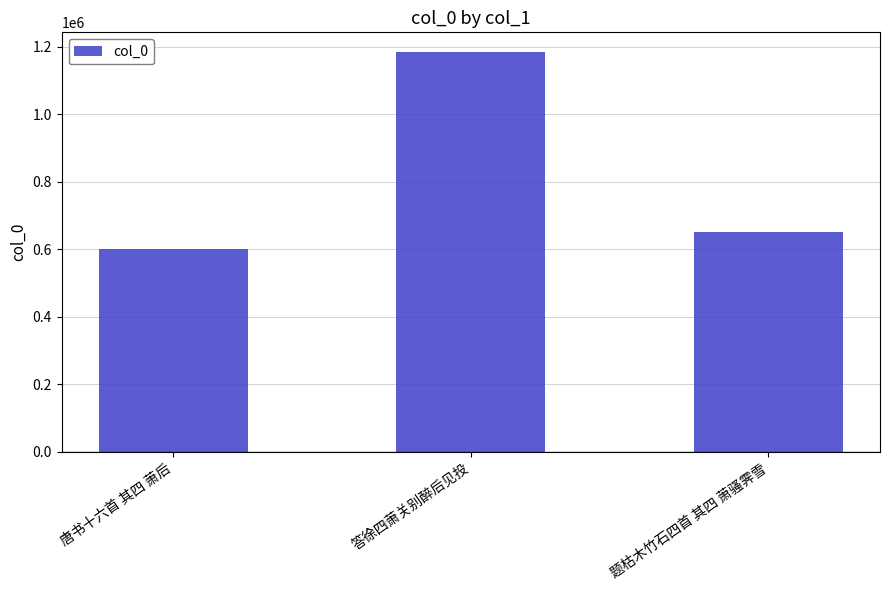

Reading left to right, extract all data points from this chart.

602038	1183540	651487